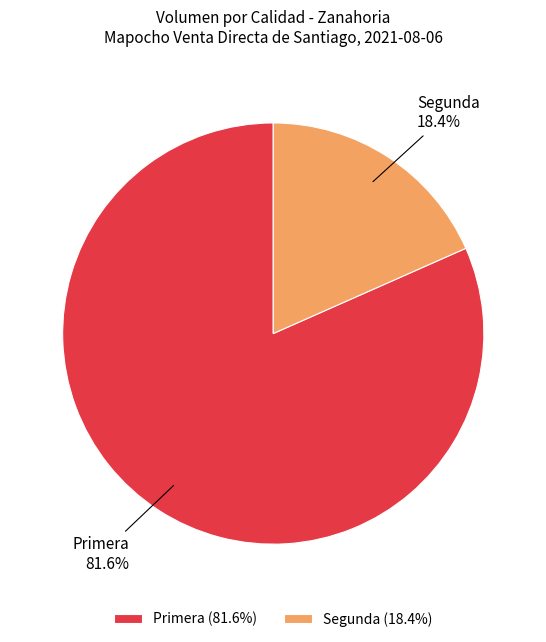

To the nearest percent, what is the combined percentage of Segunda and Primera?

100%